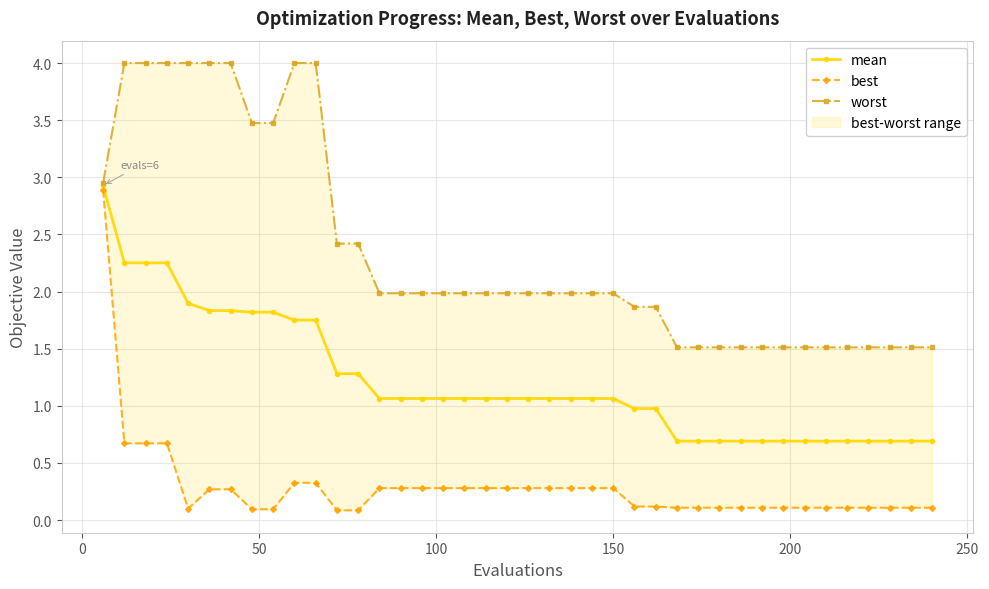

What is the lowest value of the mean series?

0.7